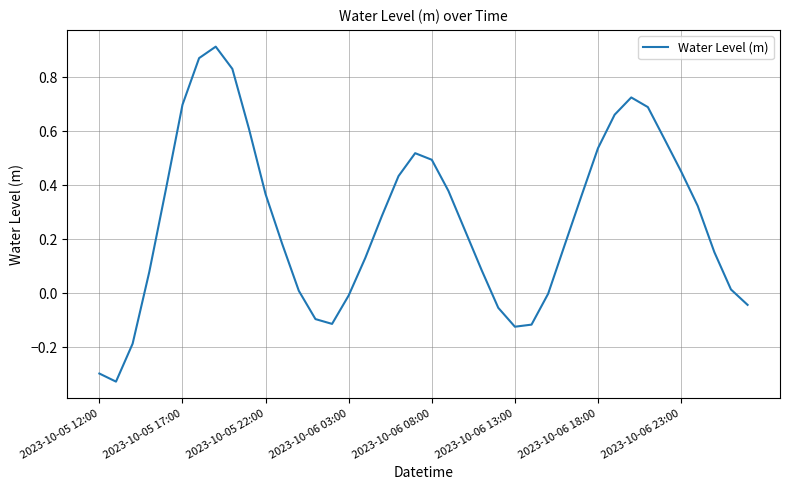

The value at 2023-10-06 13:00 is -0.0. True or false?

False